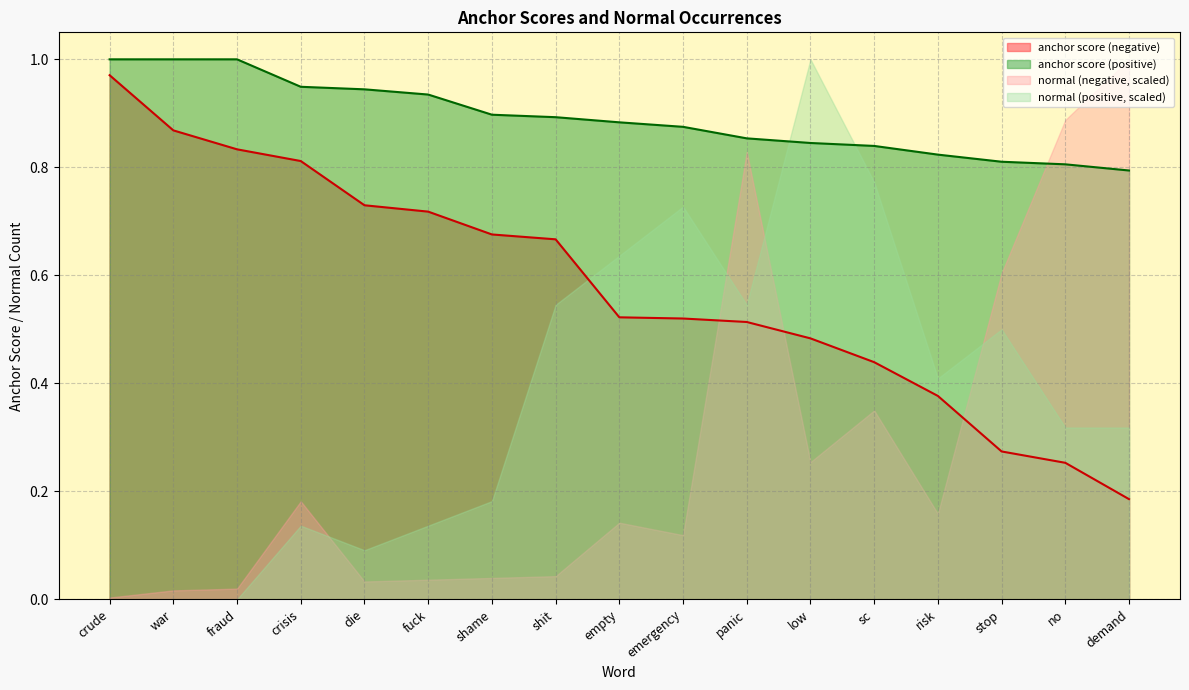

What are all the series names shown in the legend?

anchor score (negative), anchor score (positive), normal (negative, scaled), normal (positive, scaled)